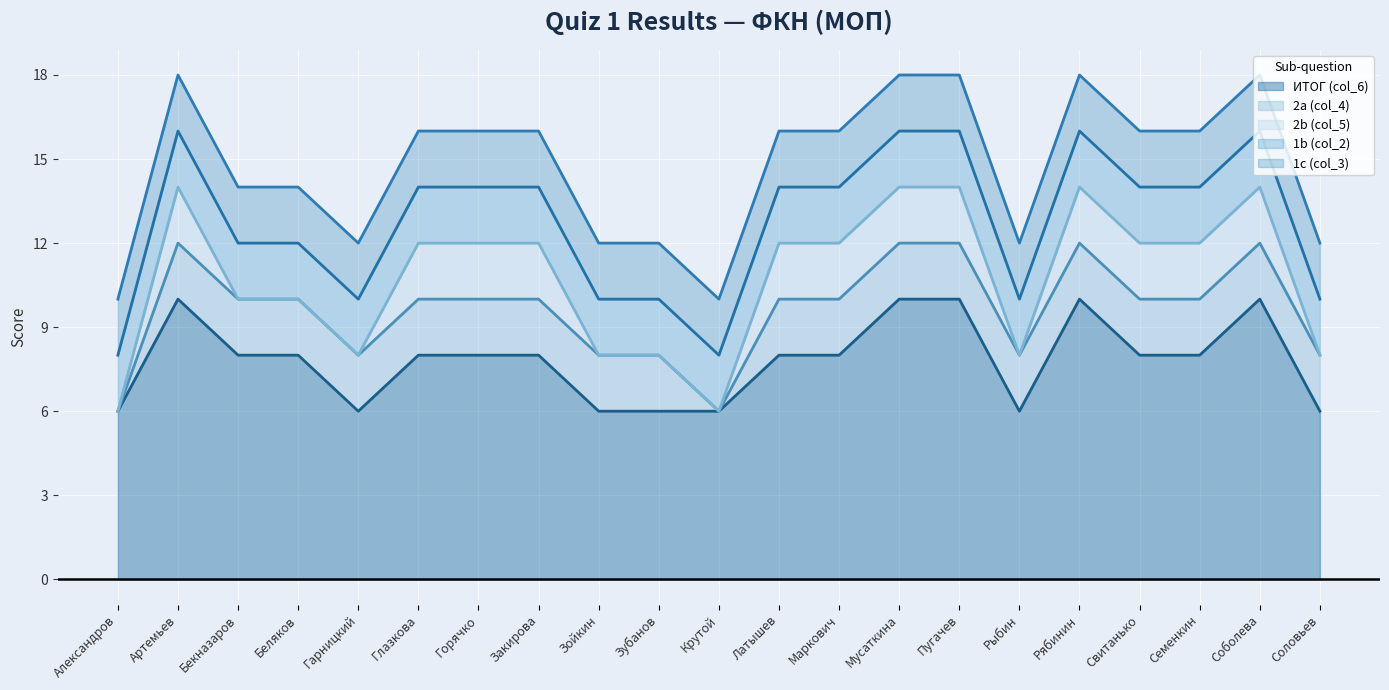

Is the value of ИТОГ (col_6) at Свитанько greater than the value of 1c (col_3) at Свитанько?

Yes